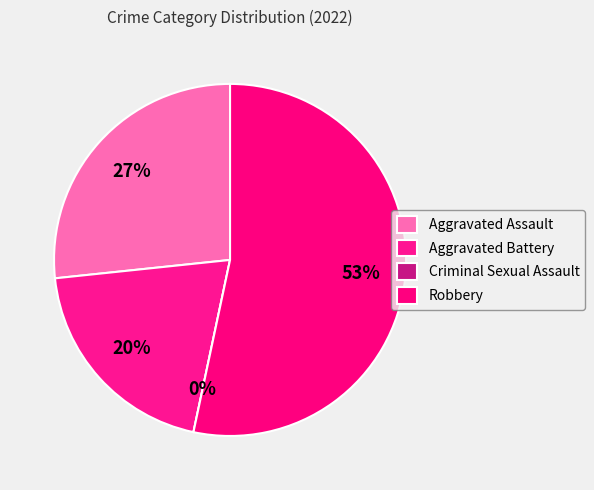

Which slice is the smallest?

Criminal Sexual Assault